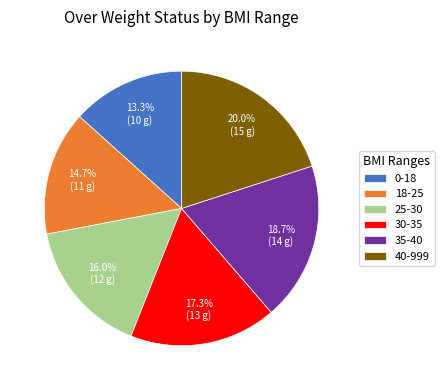

Which has a higher value, 25-30 or 30-35?

30-35